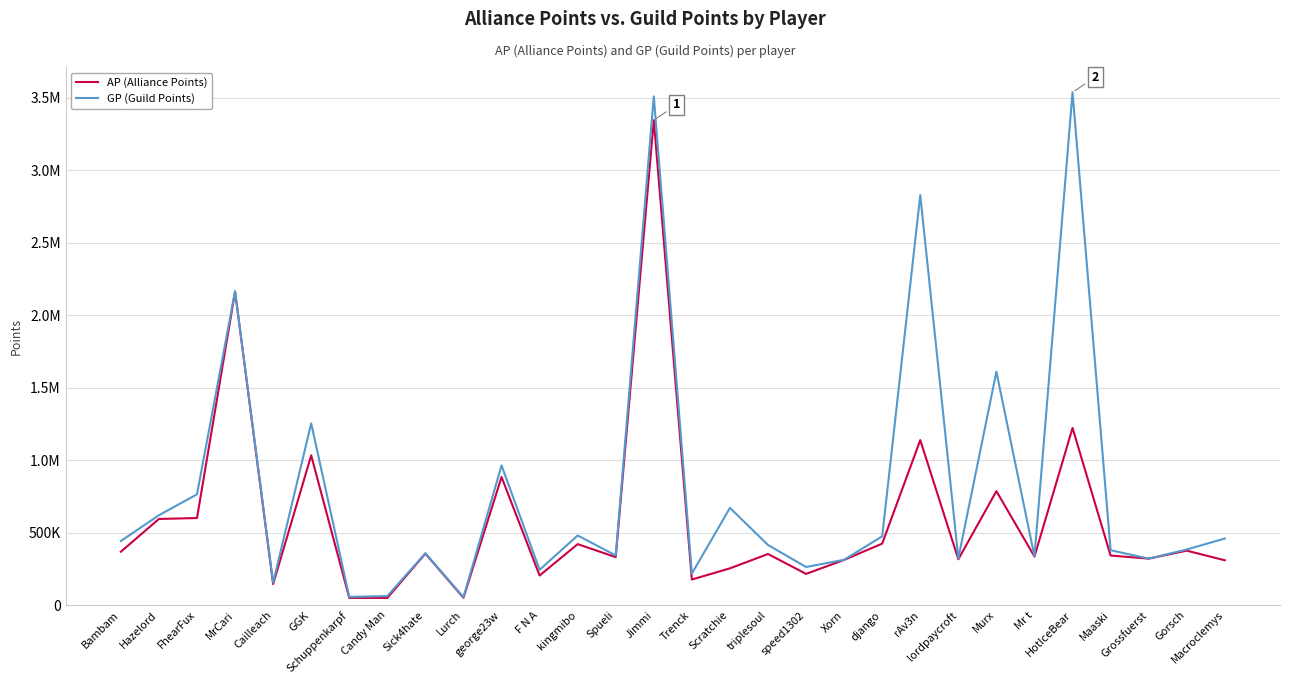

What are all the series names shown in the legend?

AP (Alliance Points), GP (Guild Points)